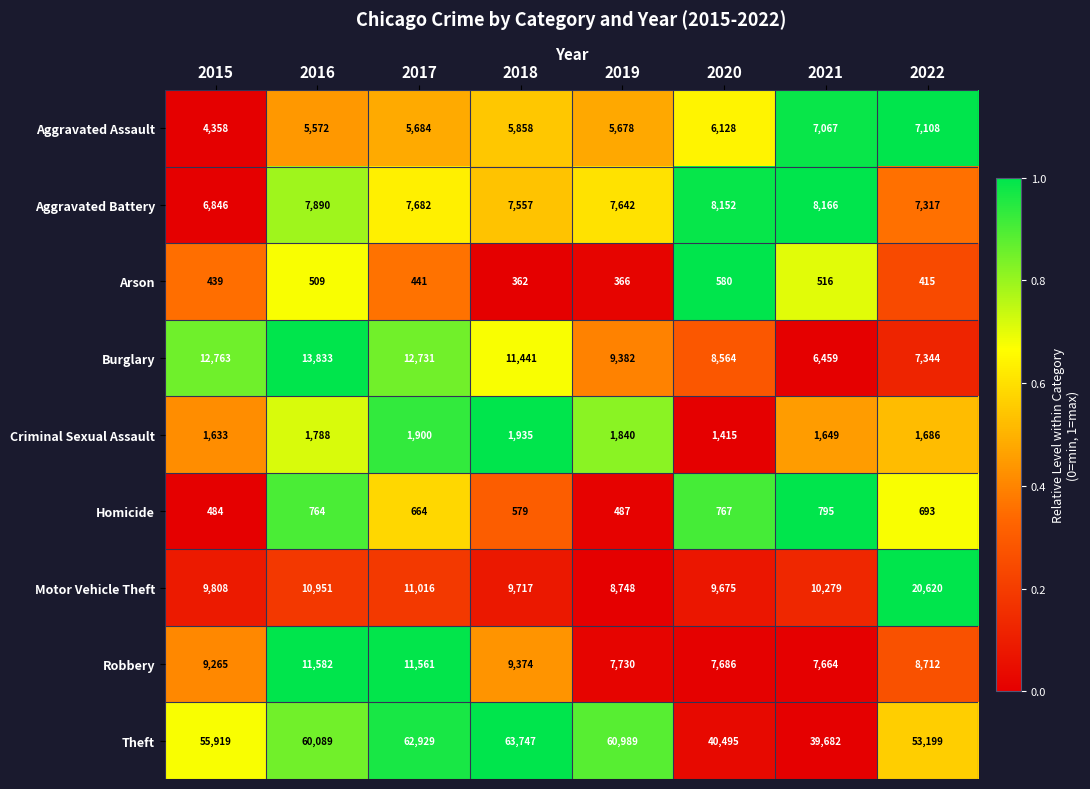

The value of Burglary at 2020 is 3225. True or false?

False